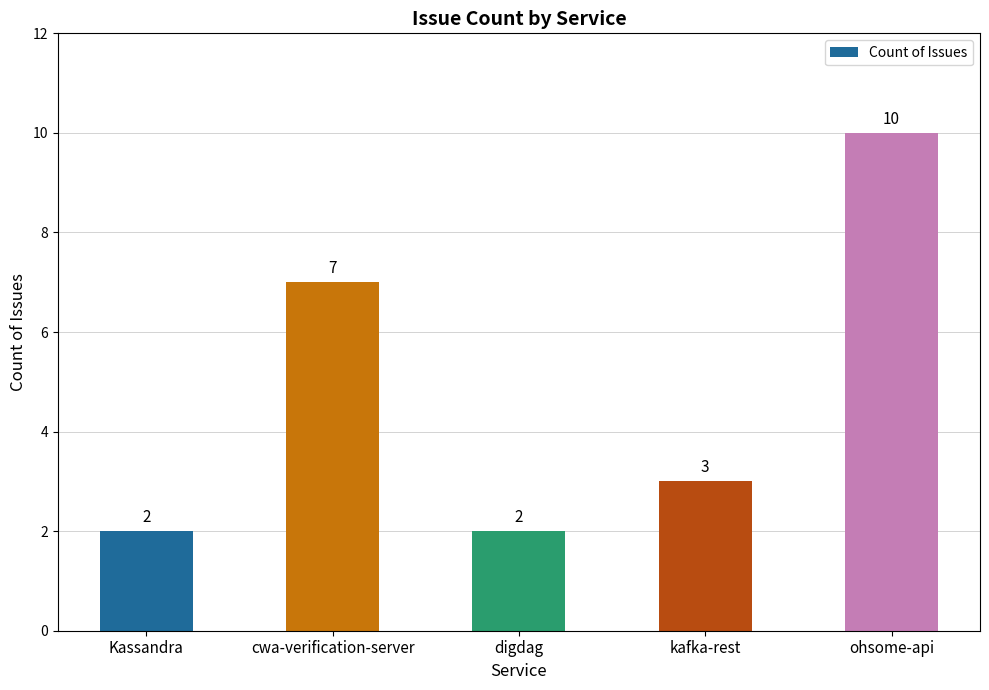

What is the greatest value displayed?

10